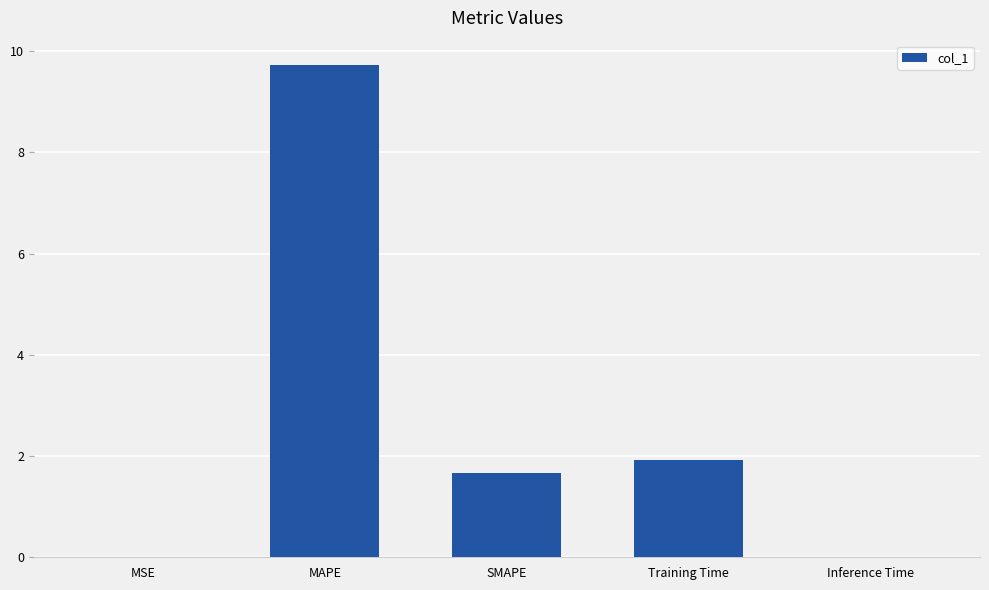

What is the sum of all values?

13.3